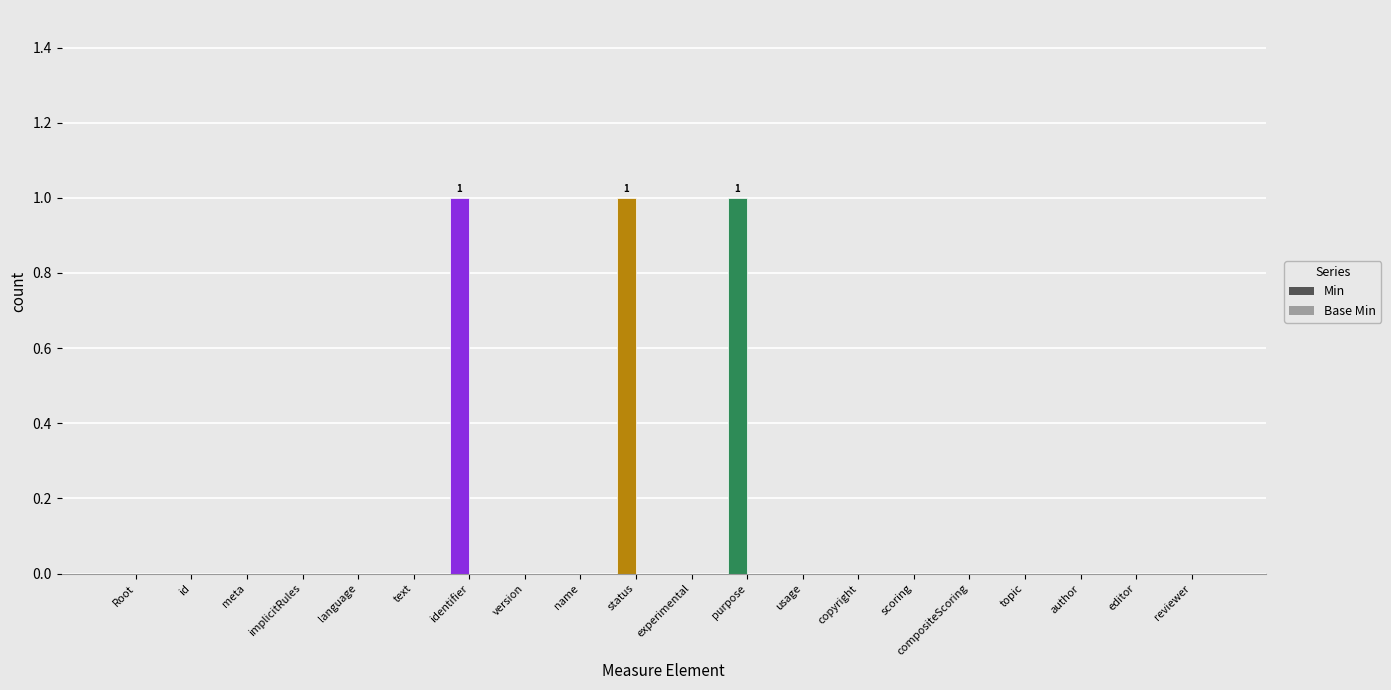

Rank the series at Measure.status from highest to lowest value.

Min, Base Min